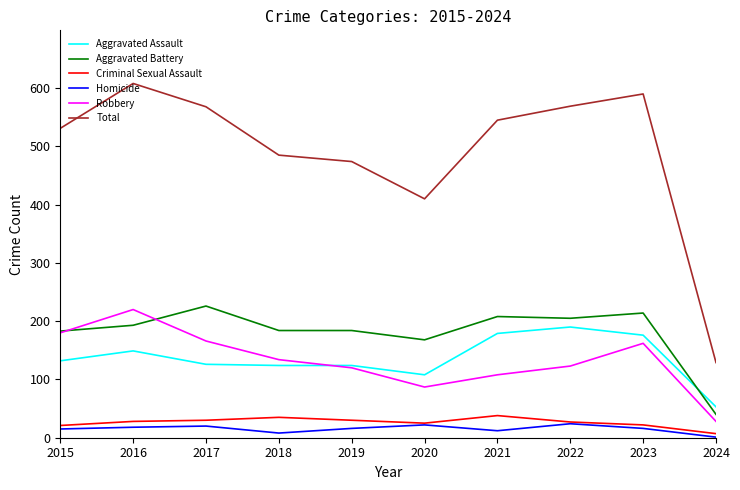

True or false: Robbery and Criminal Sexual Assault intersect in this chart.

False